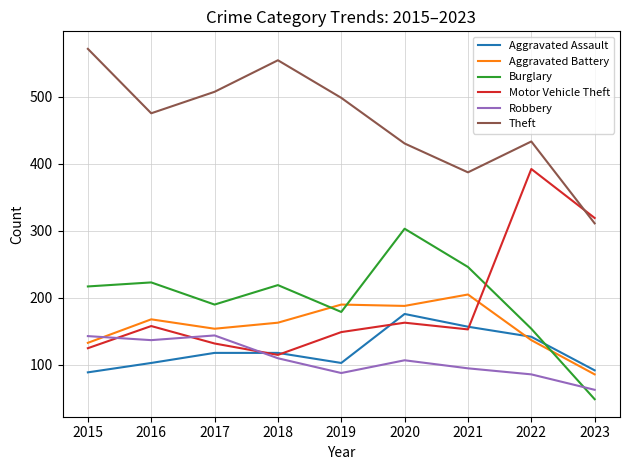

Where is Theft nearest to the value 441?

2022